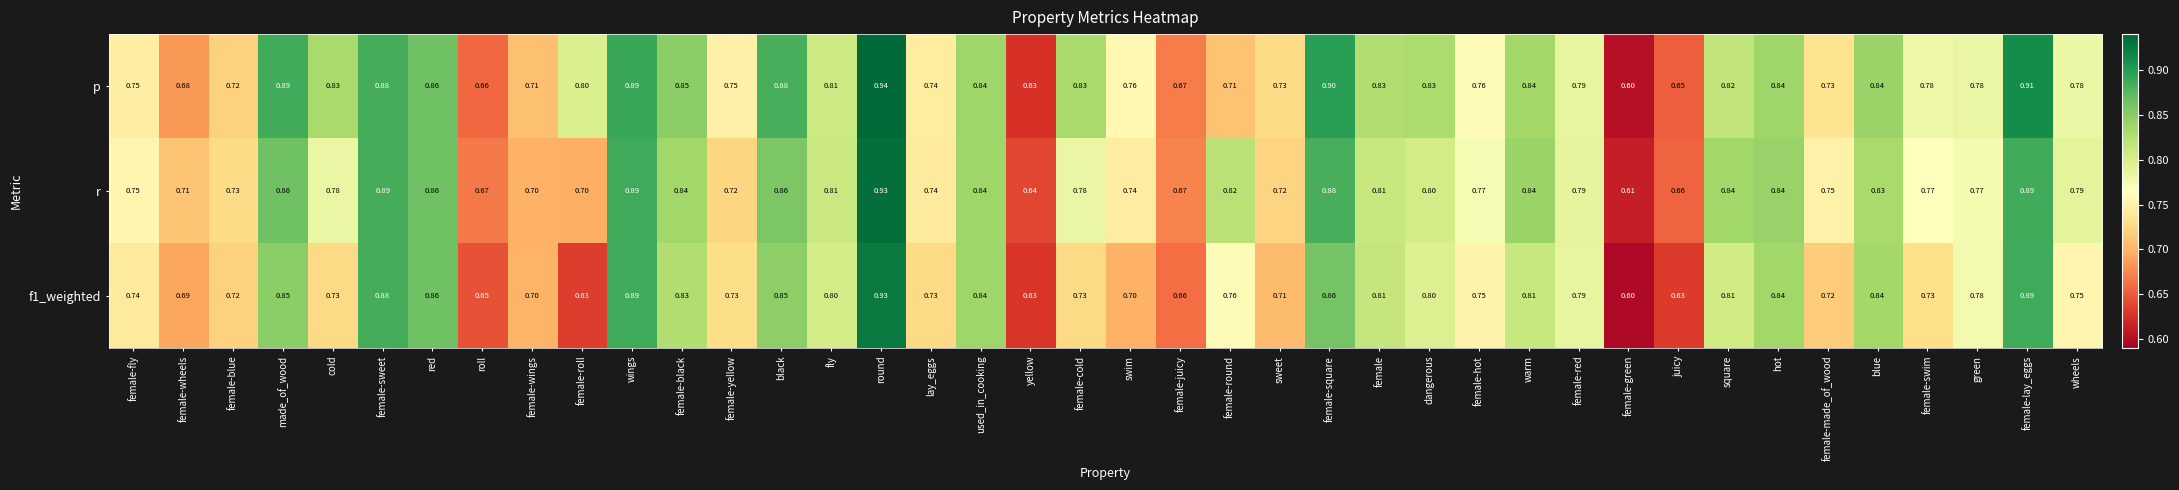

Which series has the largest total across all categories?

p